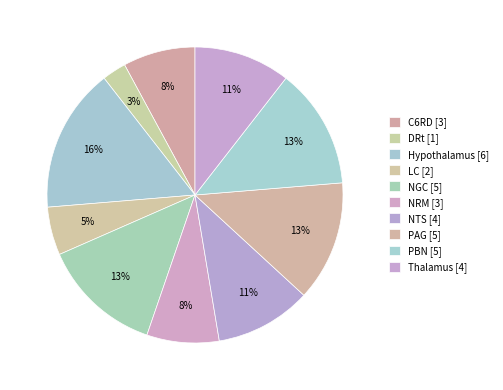

Rank the categories by value from lowest to highest.

DRt, LC, C6RD, NRM, NTS, Thalamus, NGC, PAG, PBN, Hypothalamus